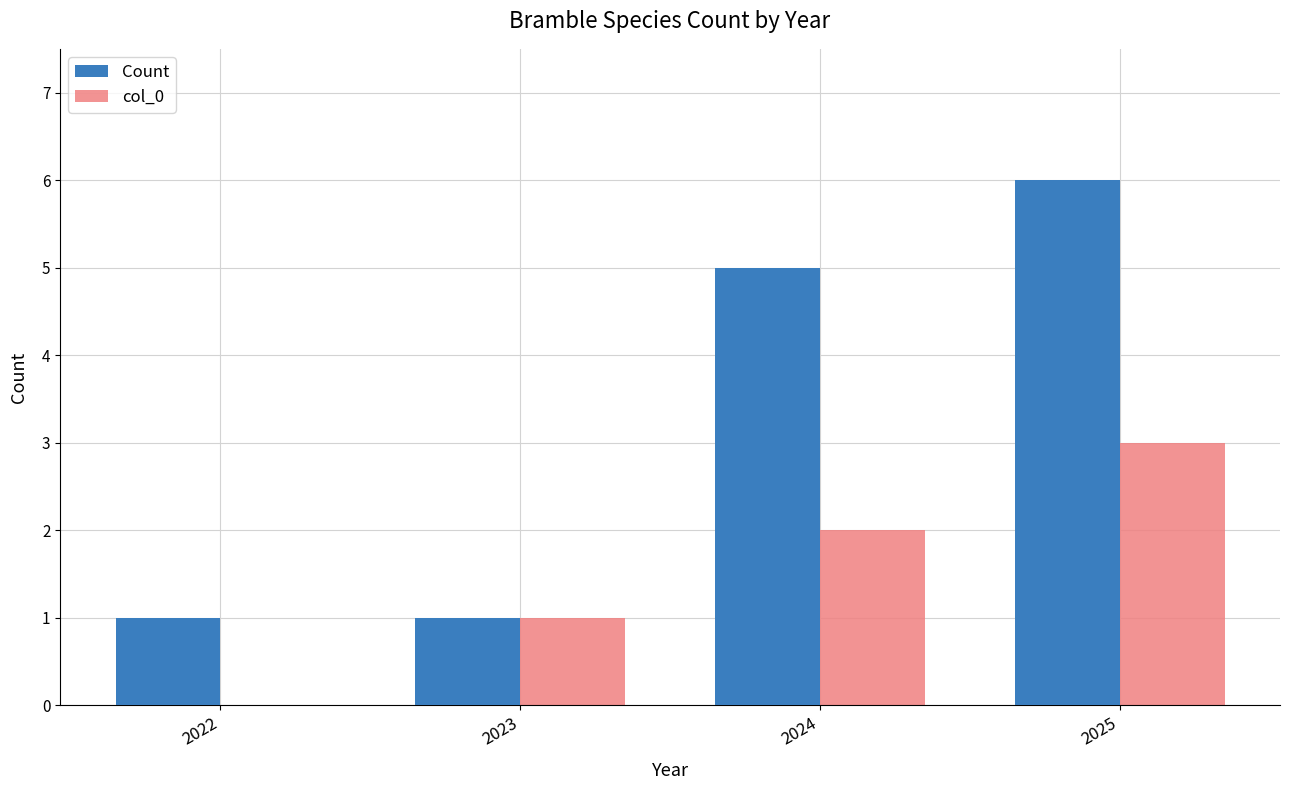

Between 2022 and 2025, which series saw the biggest shift?

Count